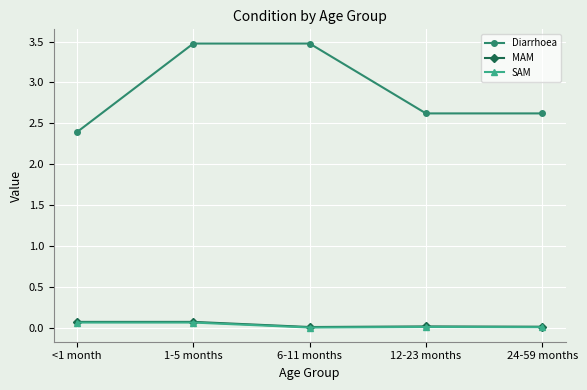

Between 6-11 months and 24-59 months, which series saw the biggest shift?

Diarrhoea